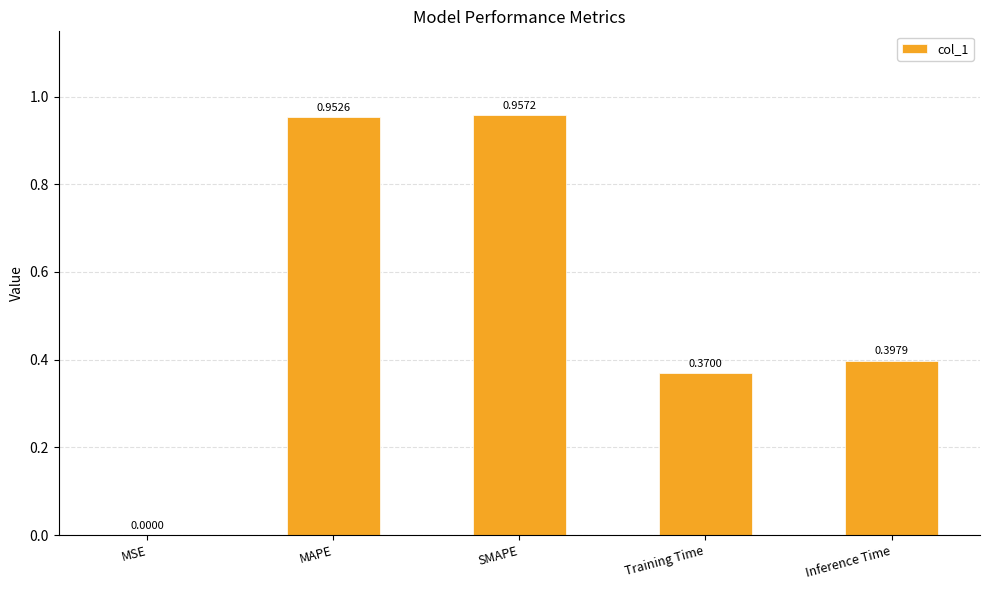

Count the number of categories in the chart.

5